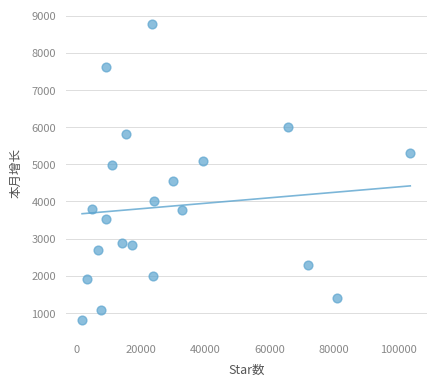

What is the range of X values (max minus min)?

101796